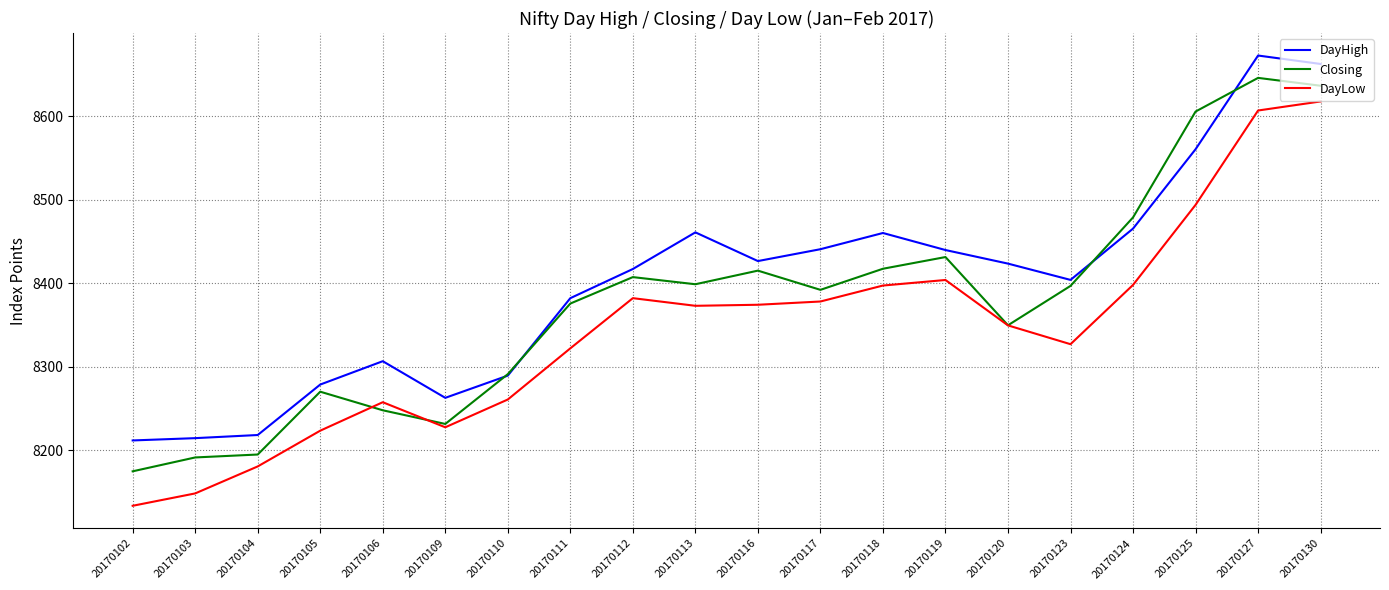

What is the minimum value for DayHigh?

8212.0